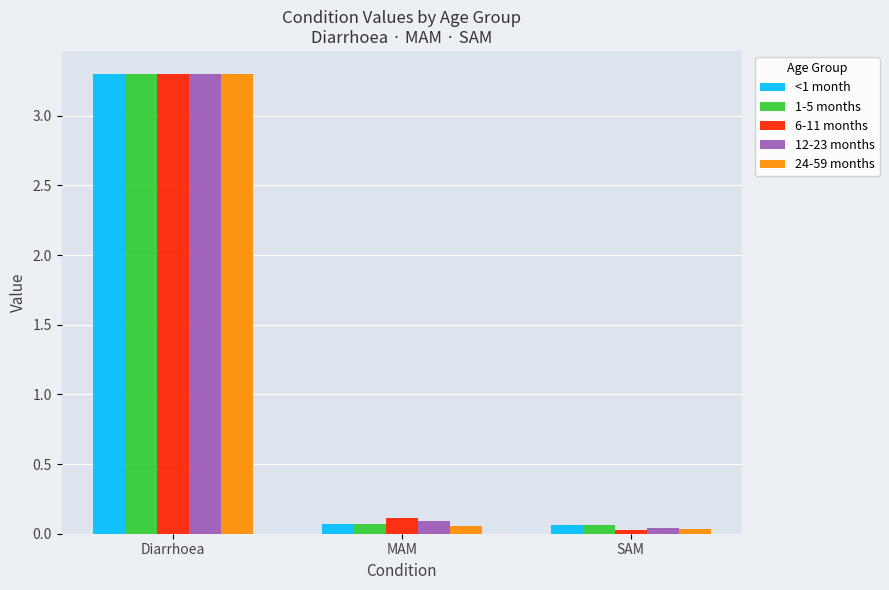

What is the maximum value shown in the chart?

3.3